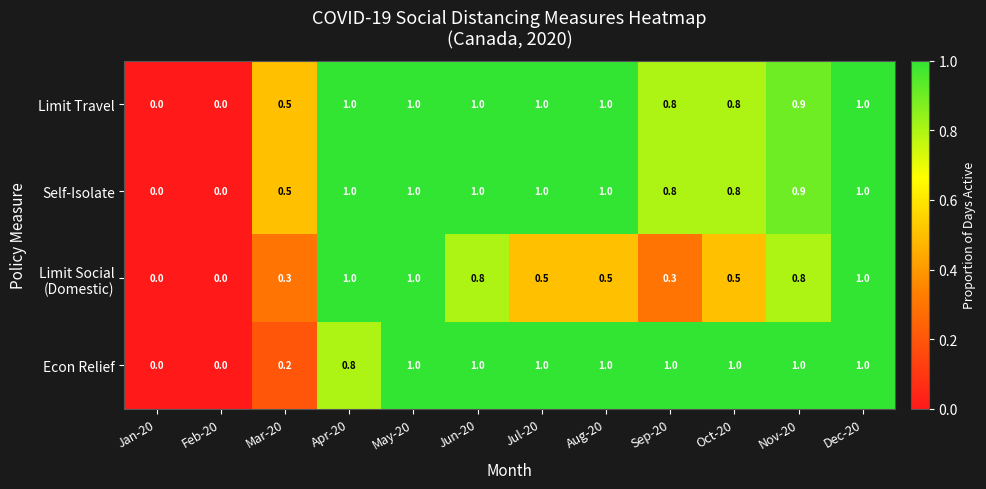

The Econ Relief series shows 1.5 at Jul-20. True or false?

False